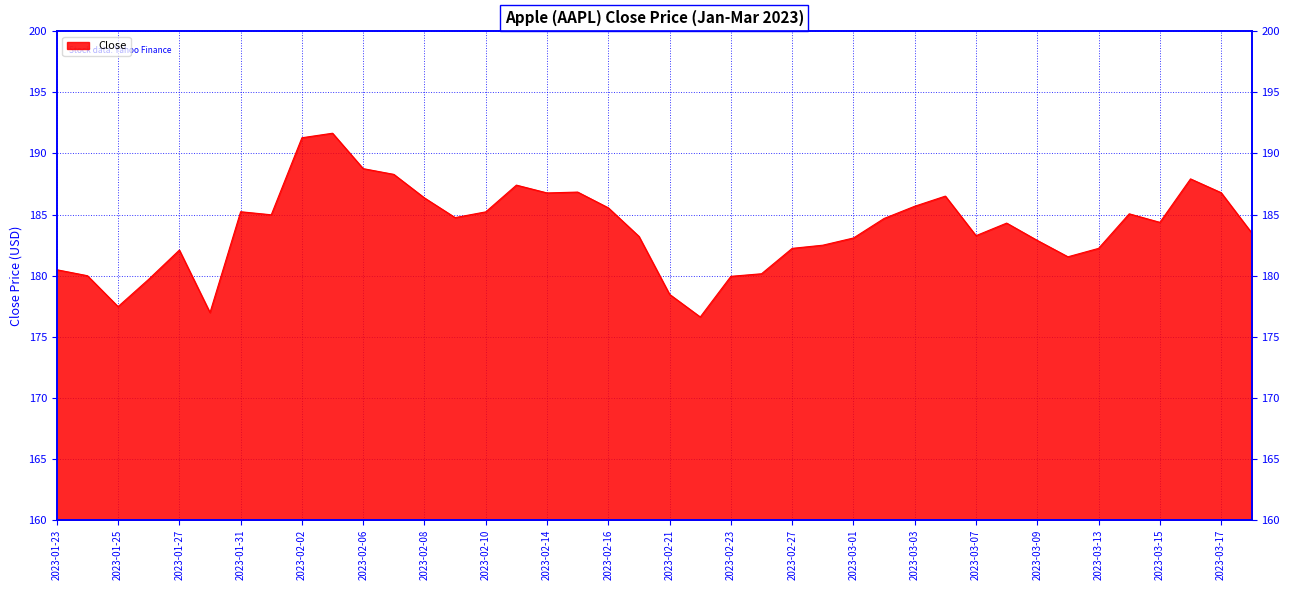

Reading right to left, what are all the values shown in this chart?

2023-03-20=183.5	2023-03-17=186.8	2023-03-16=187.9	2023-03-15=184.4	2023-03-14=185.1	2023-03-13=182.2	2023-03-10=181.5	2023-03-09=182.9	2023-03-08=184.3	2023-03-07=183.3	2023-03-06=186.5	2023-03-03=185.7	2023-03-02=184.7	2023-03-01=183.1	2023-02-28=182.5	2023-02-27=182.2	2023-02-24=180.1	2023-02-23=179.9	2023-02-22=176.6	2023-02-21=178.5	2023-02-17=183.2	2023-02-16=185.6	2023-02-15=186.8	2023-02-14=186.8	2023-02-13=187.4	2023-02-10=185.2	2023-02-09=184.8	2023-02-08=186.4	2023-02-07=188.3	2023-02-06=188.8	2023-02-03=191.7	2023-02-02=191.3	2023-02-01=185.0	2023-01-31=185.2	2023-01-30=177.0	2023-01-27=182.1	2023-01-26=179.7	2023-01-25=177.5	2023-01-24=180.0	2023-01-23=180.5